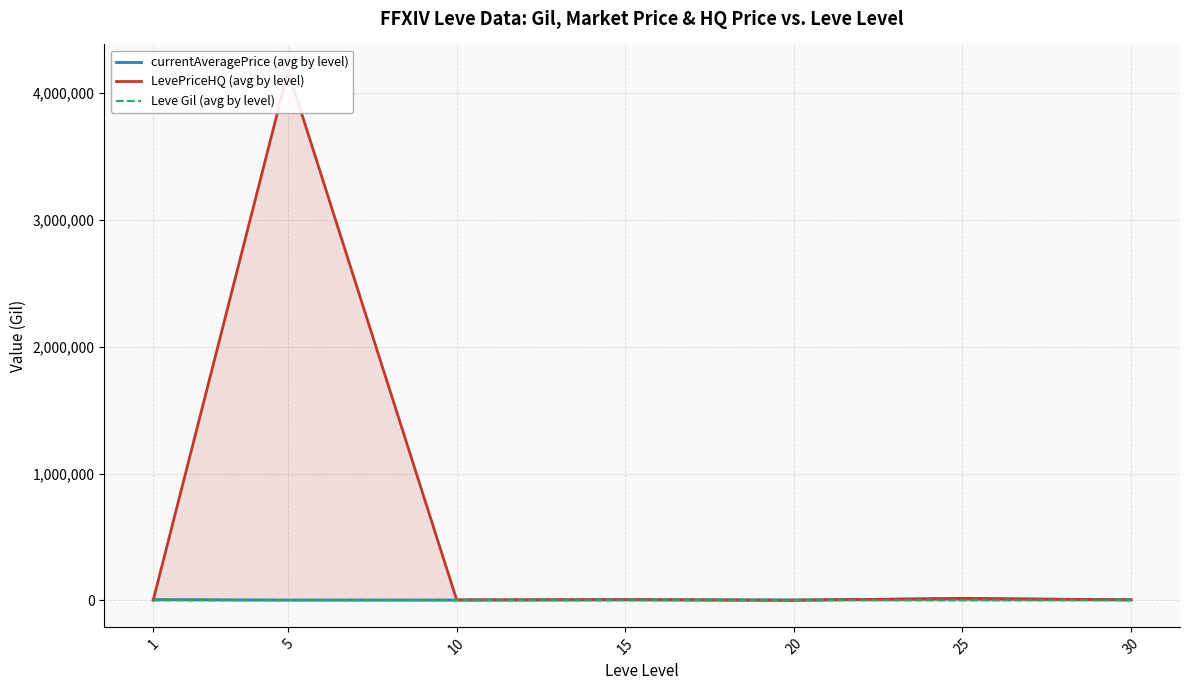

Rank the categories by currentAveragePrice (avg by level) value from lowest to highest.

5, 10, 20, 15, 30, 1, 25